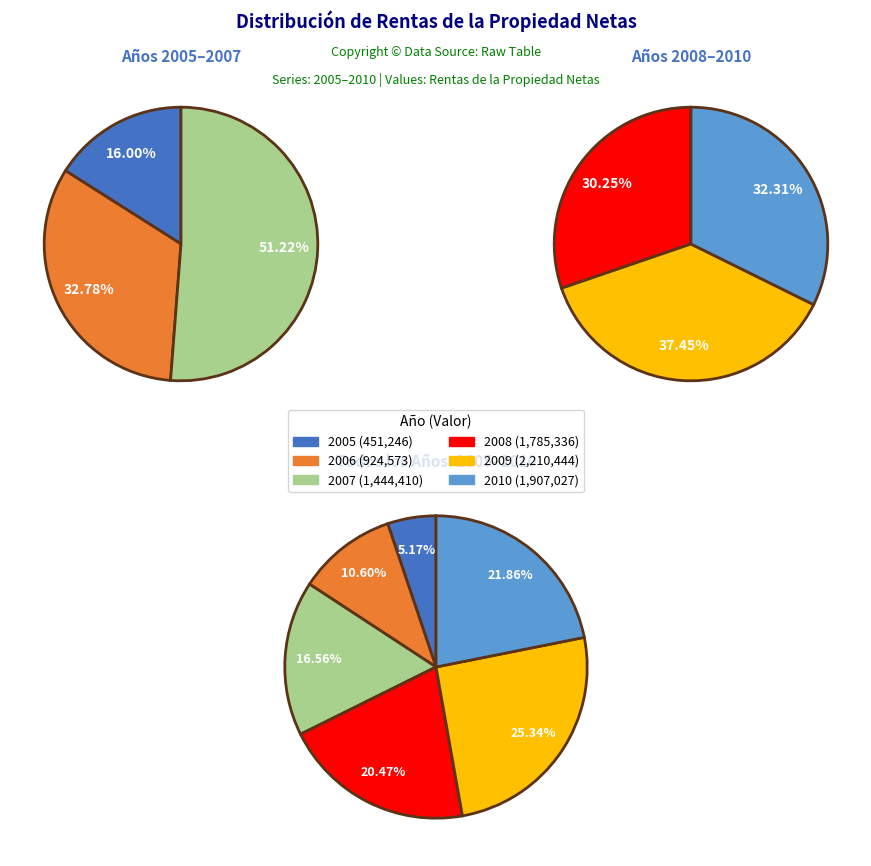

To the nearest percent, what is the average slice percentage?

17%